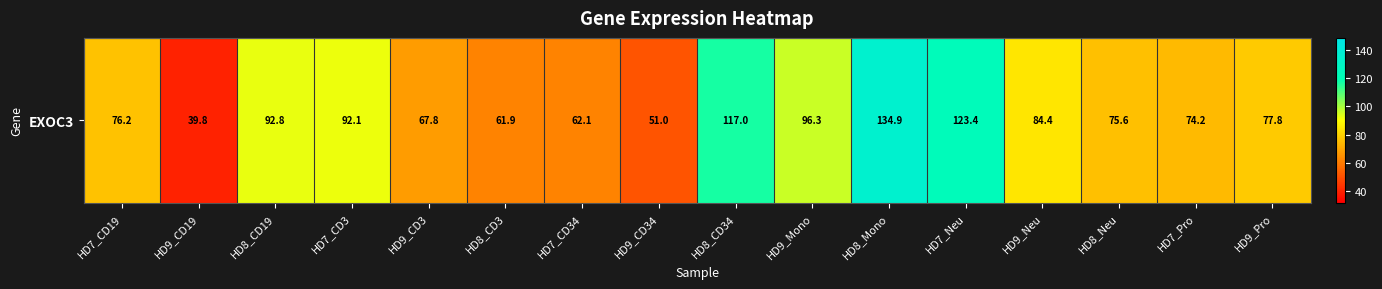

Which category has the highest value across all series?

HD8_Mono